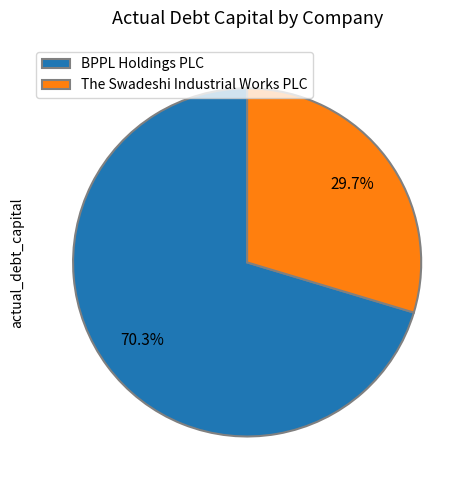

To the nearest percent, what portion does BPPL Holdings PLC represent?

70%